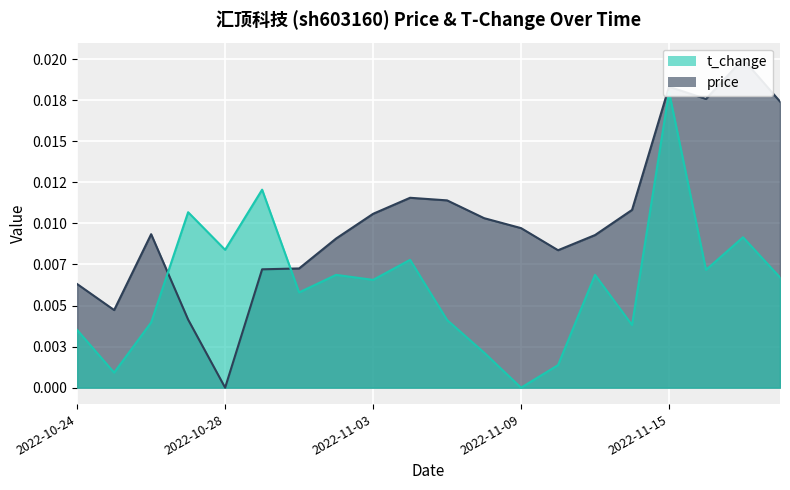

List the series in order of their overall mean, highest first.

price, t_change